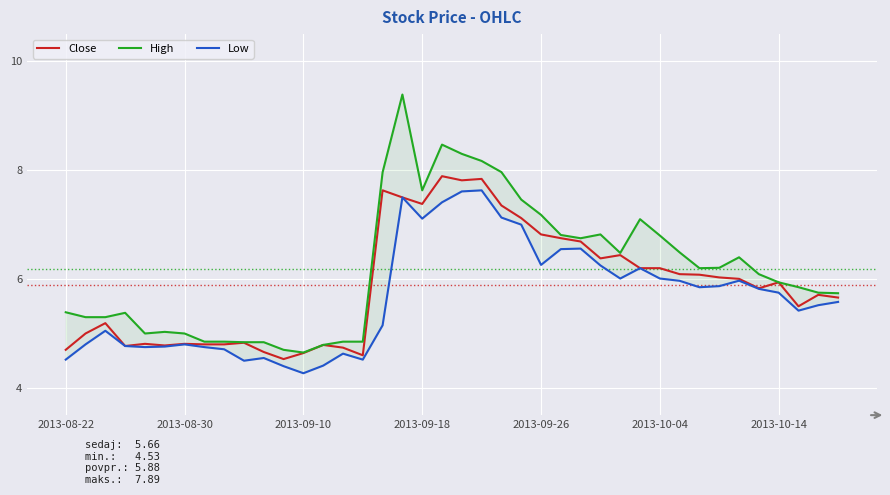

Where does the High series first go above 6?

16